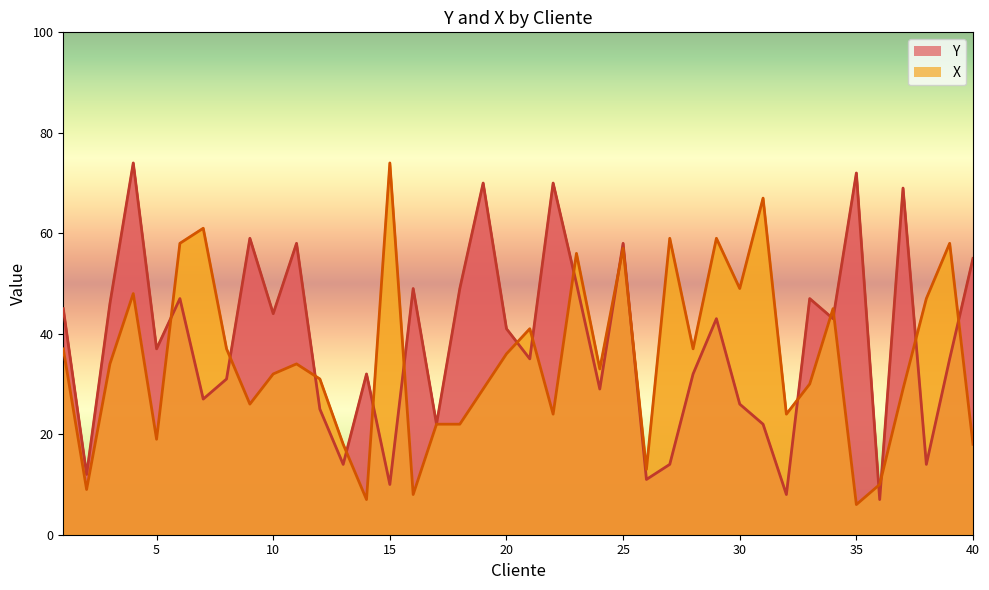

What is the difference between the second highest and second lowest values in the Y series?

64